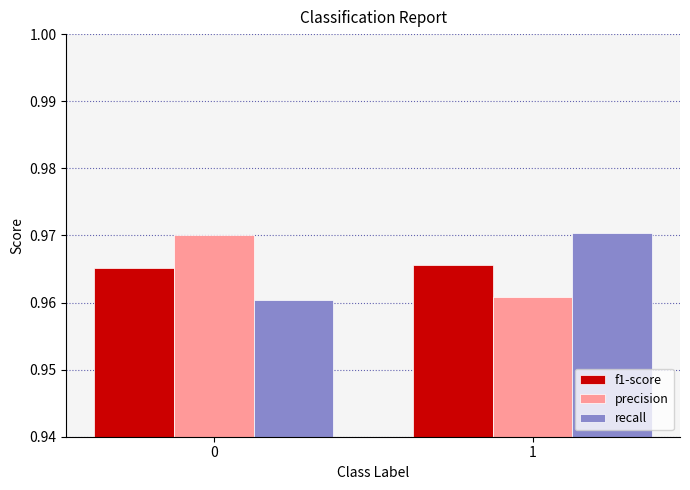

What is the sum of the precision values at 0 and 1?

1.9